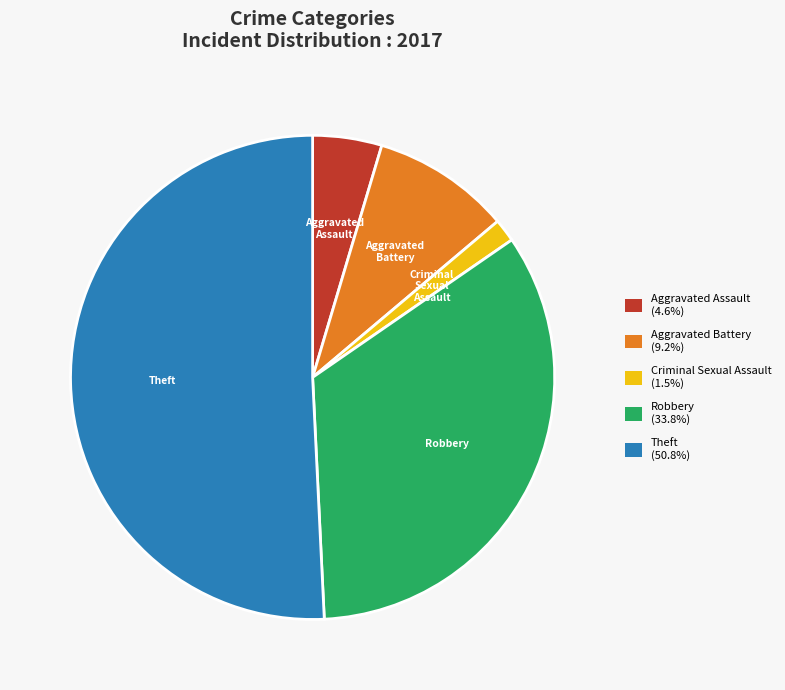

Is it true that Robbery is 20% of the pie?

False